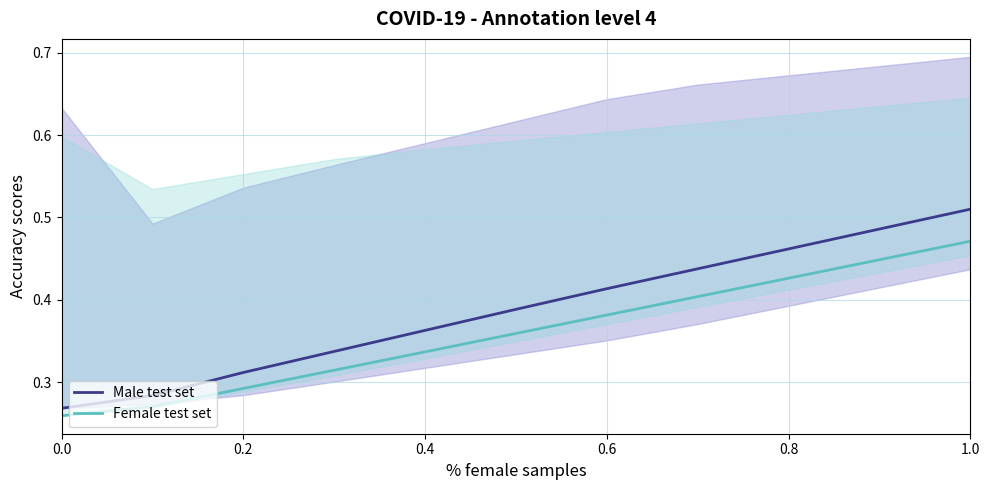

True or false: Male test set has a value of 0.2 at 0.6.

False